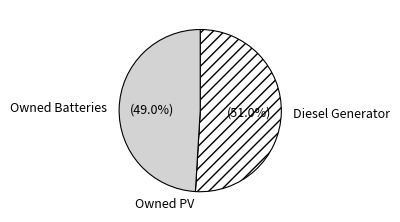

What is the largest slice in the pie chart?

Diesel Generator